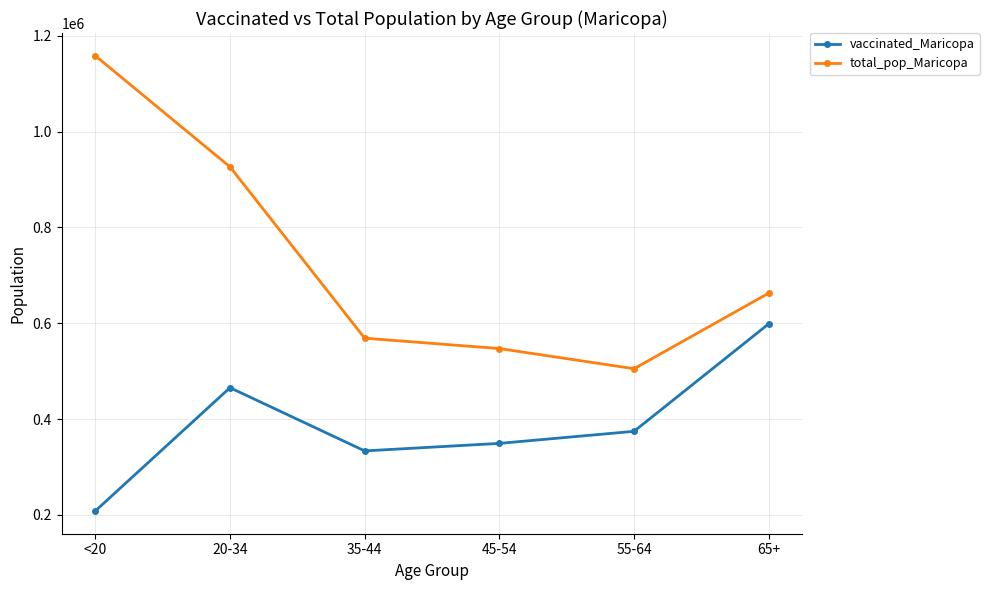

What are all the series names shown in the legend?

vaccinated_Maricopa, total_pop_Maricopa